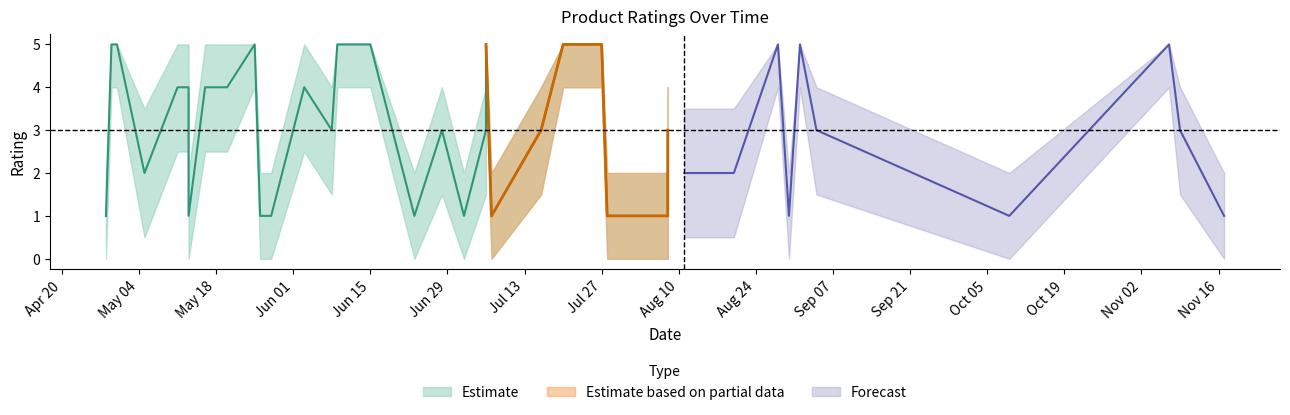

What is the average value of the upper_bound series?

3.7